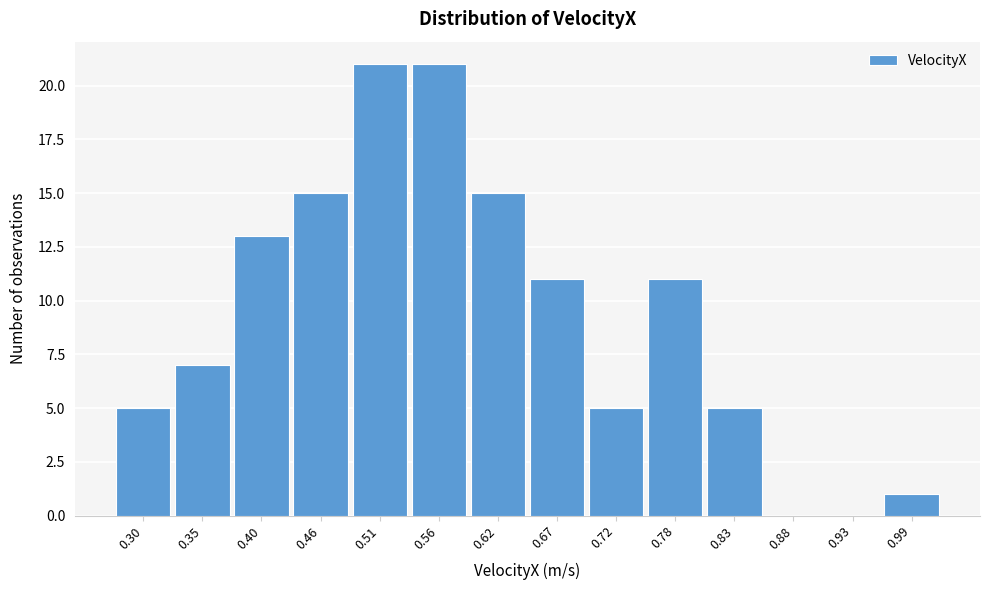

Reading left to right, list all the values displayed in this chart.

0.30=5	0.35=7	0.40=13	0.46=15	0.51=21	0.56=21	0.62=15	0.67=11	0.72=5	0.78=11	0.83=5	0.88=0	0.93=0	0.99=1